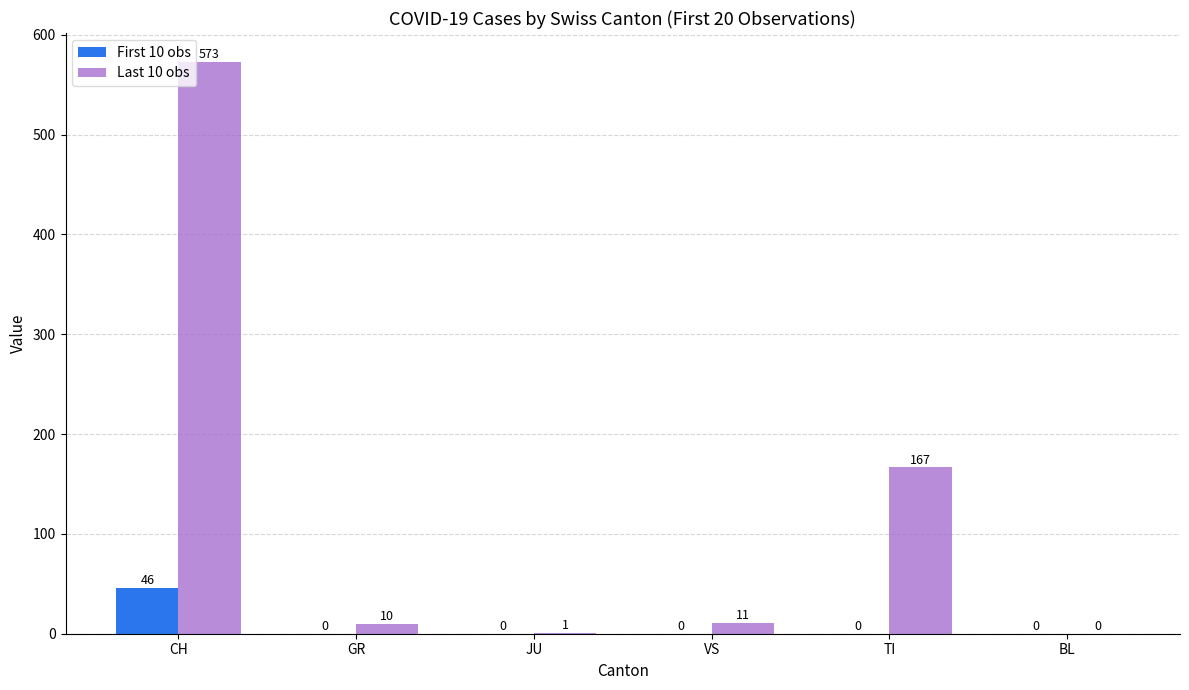

What is the sum of all Last 10 obs values?

762